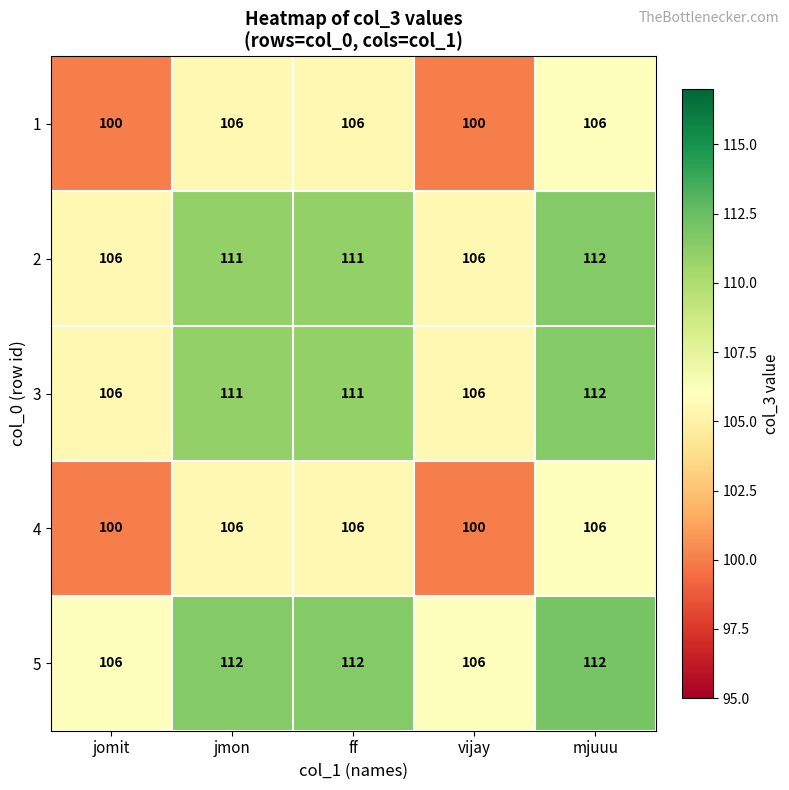

What is the difference between the second highest and second lowest values in the 3 series?

5